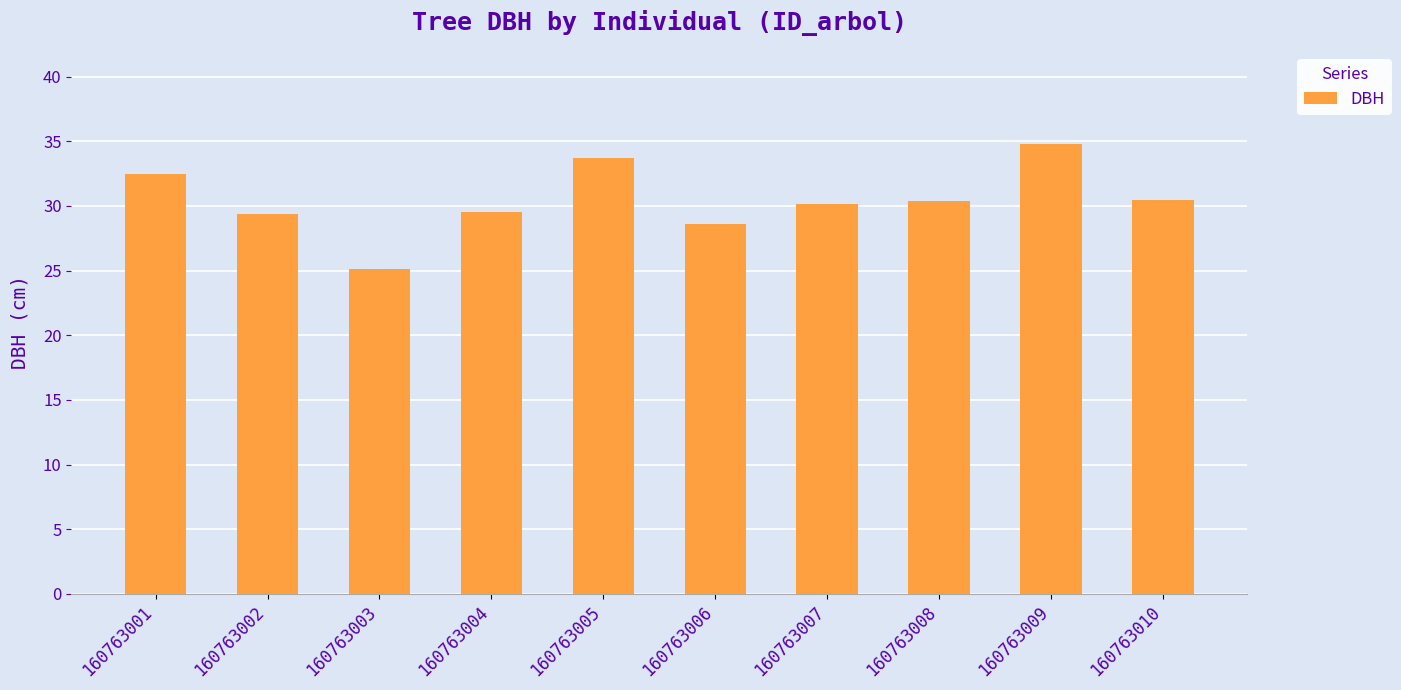

Which has a higher value, 160763001 or 160763003?

160763001